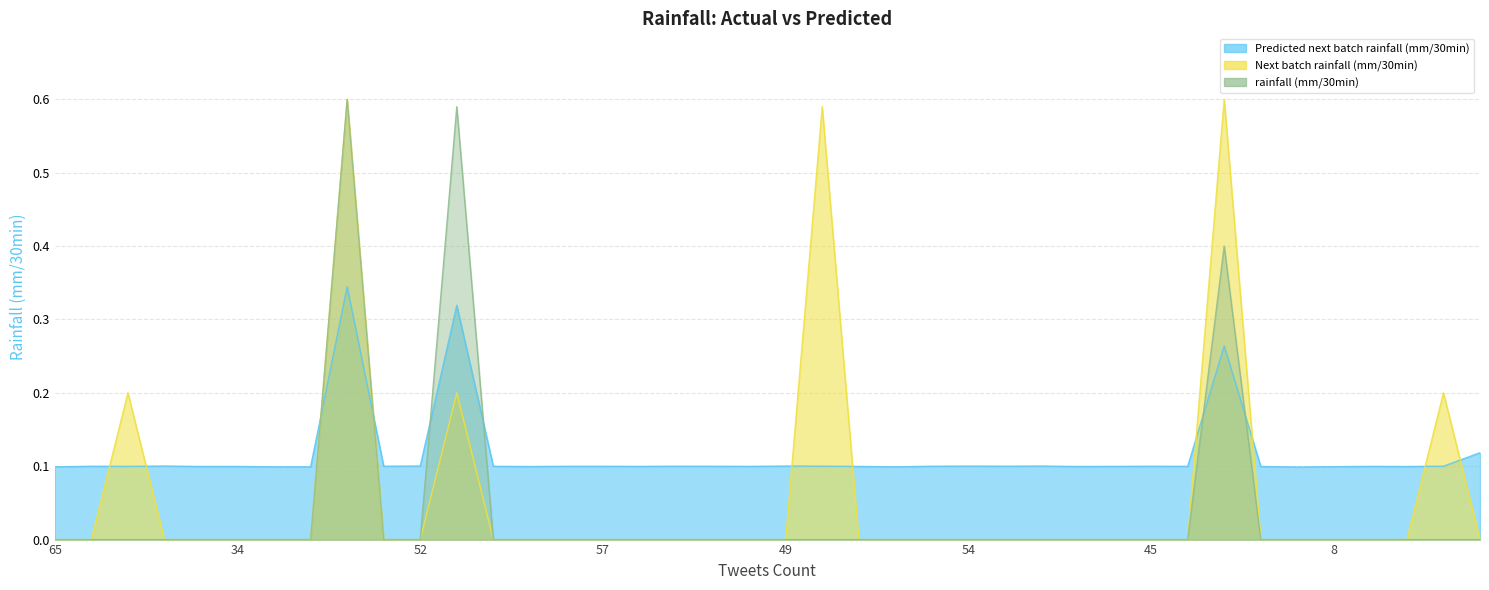

Rank the series by their average value, from highest to lowest.

Predicted next batch rainfall (mm/30min), Next batch rainfall (mm/30min), rainfall (mm/30min)